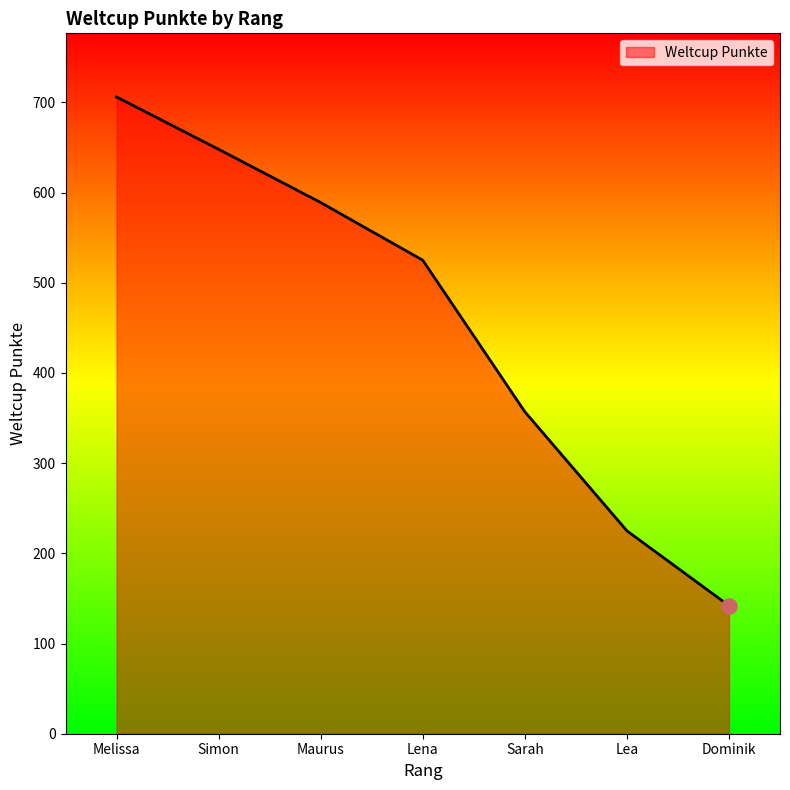

What is the change in value from Lena to Sarah?

-168